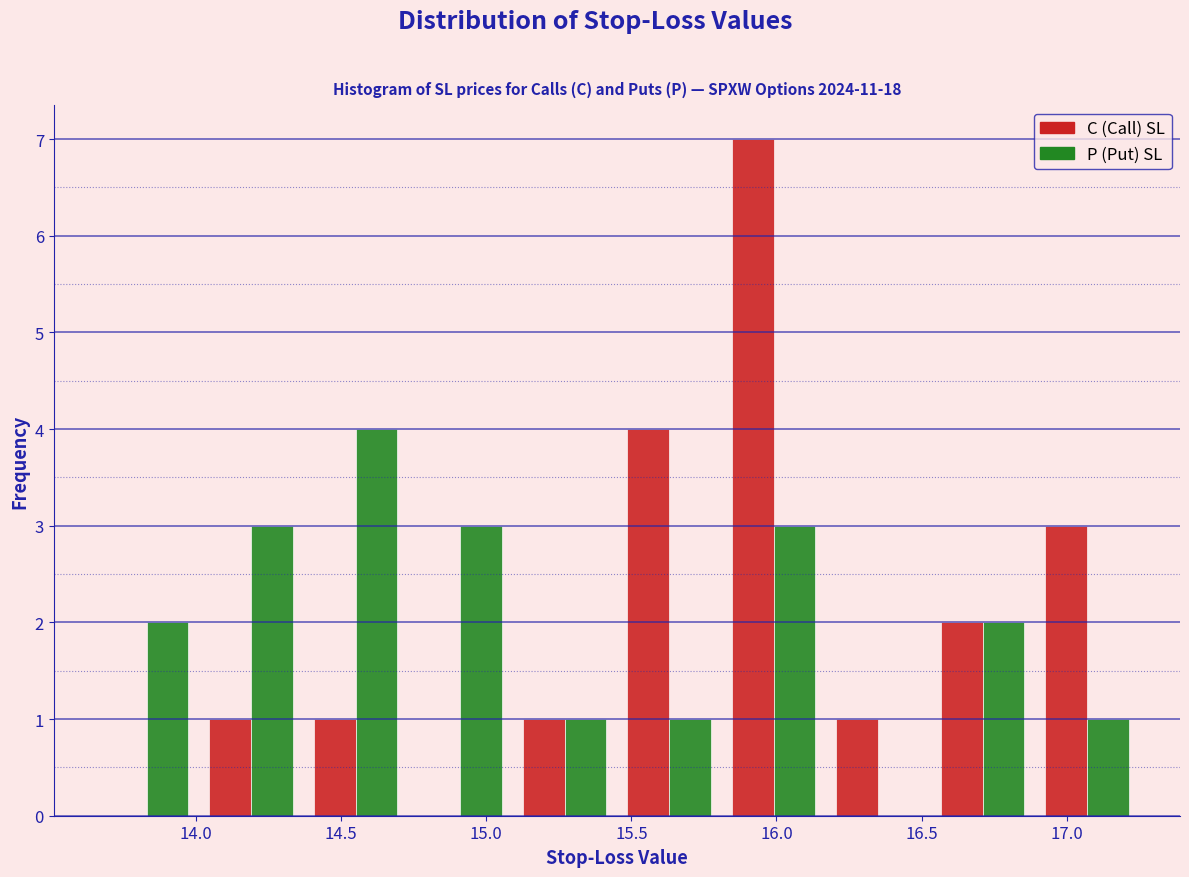

What is the height of the P (Put) SL bar covering 14.73 to 15.09 on the x-axis? Neither the bar edges nor the heights are printed on the chart, so give them approximately, as read against the axes.

3